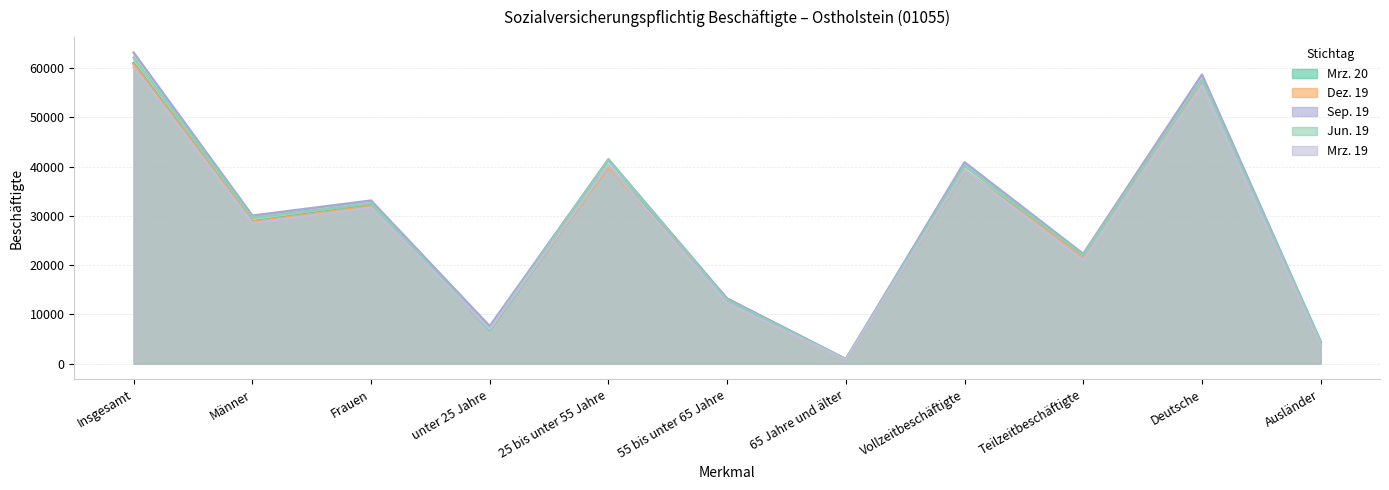

At which category does Mrz. 19 reach its first local peak?

Frauen